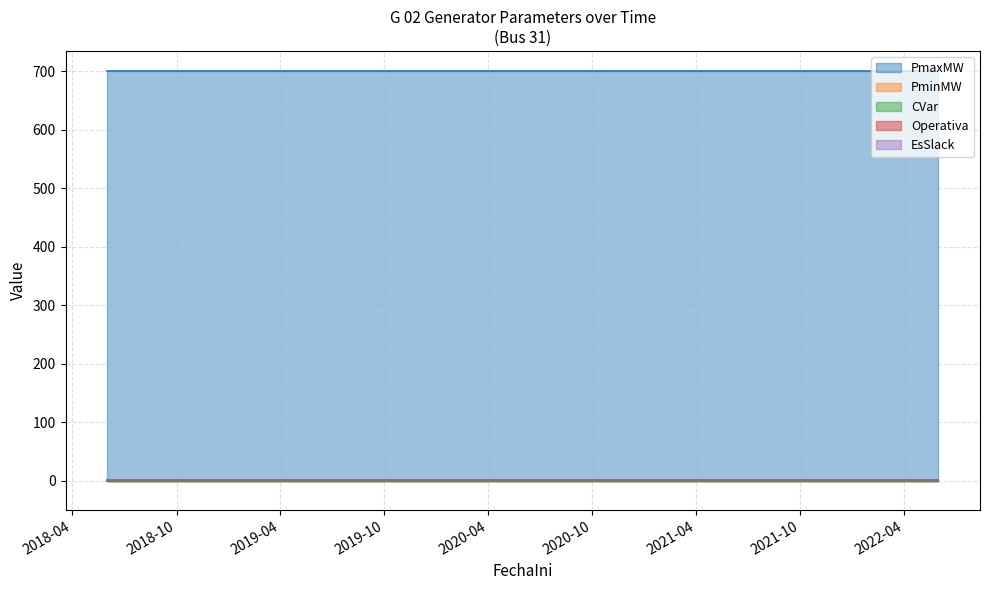

What is the total value across all series at 2019-12-01?

702